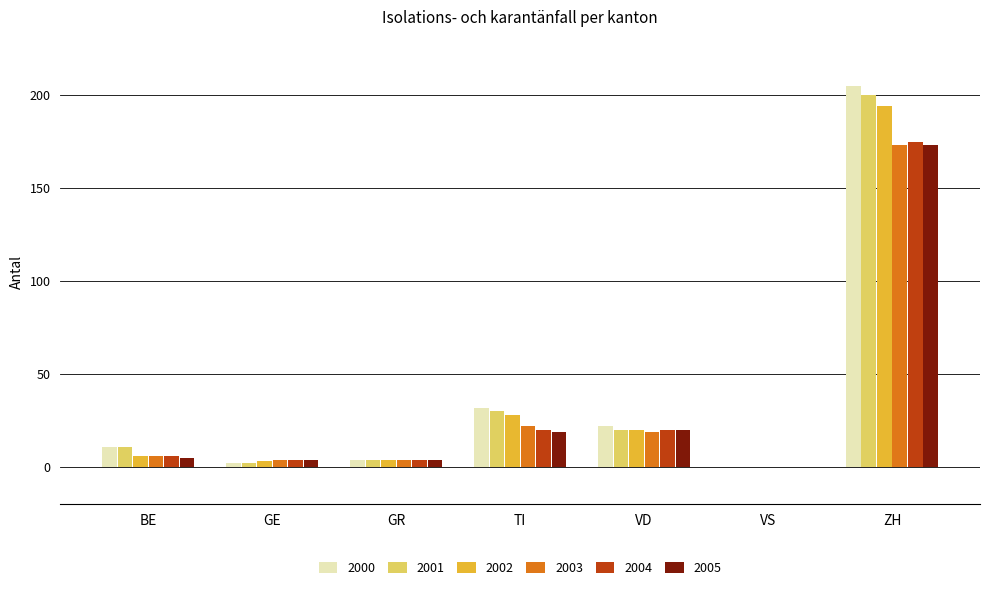

What is the maximum value shown in the chart?

205